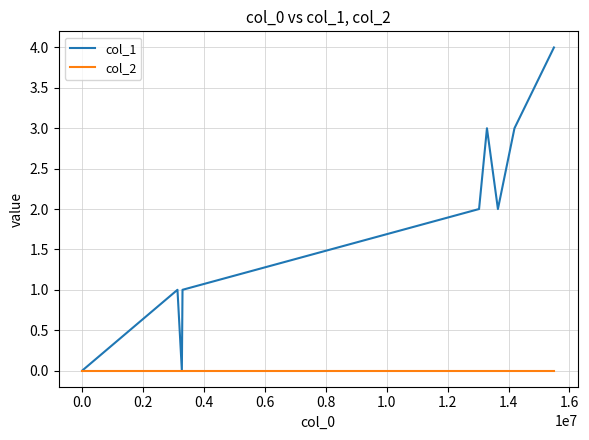

Reading right to left, extract all data points from this chart.

col_1: 4	3	2	3	2	1	0	1	0
col_2: 0	0	0	0	0	0	0	0	0